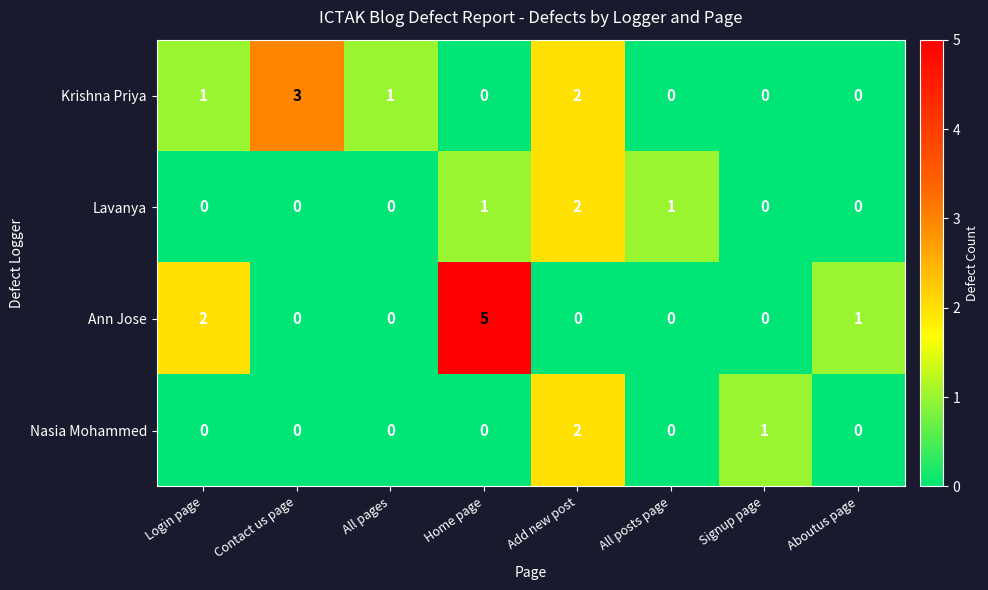

Which series has the largest range (max minus min)?

Ann Jose